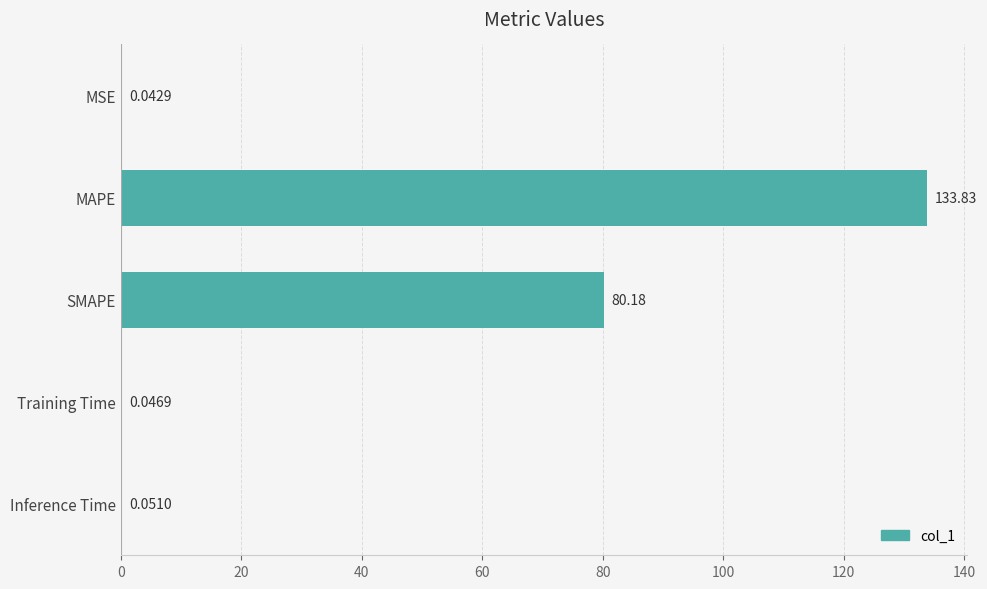

What is the sum of all values?

214.2